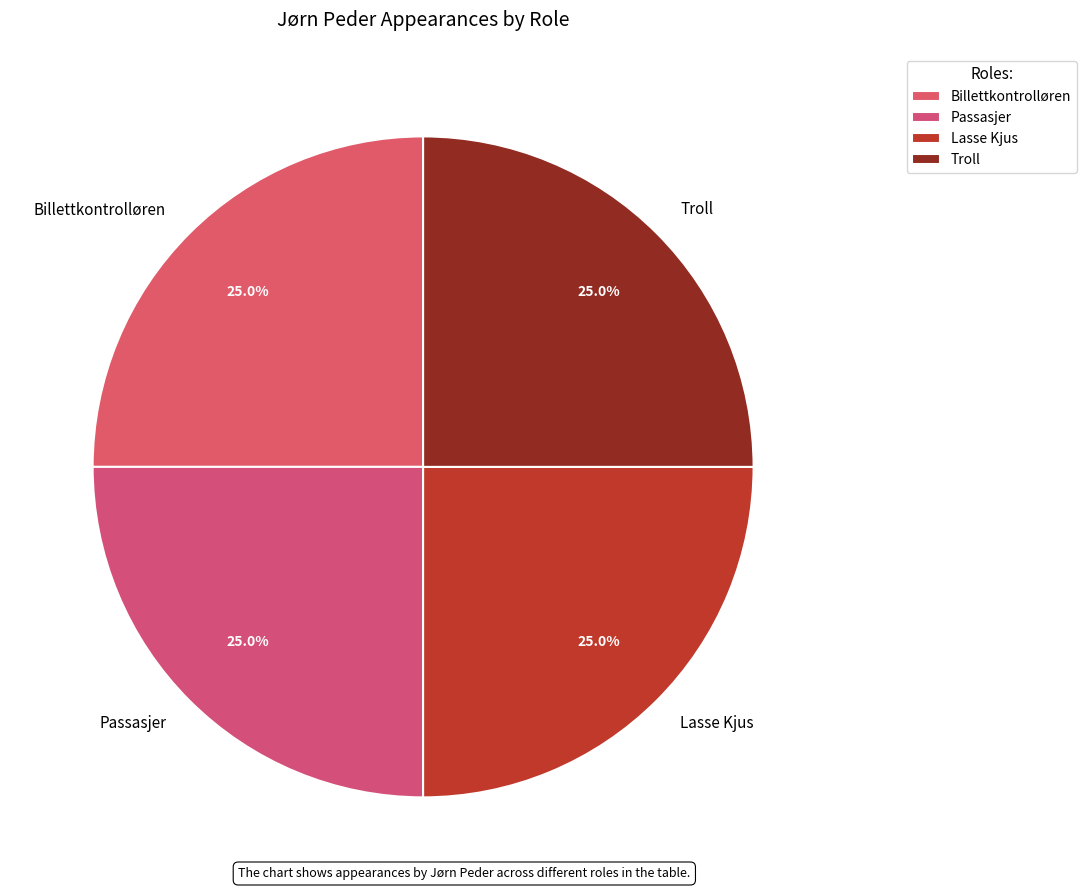

Approximately how many times larger is the value at Billettkontrolløren compared to Passasjer?

1.0